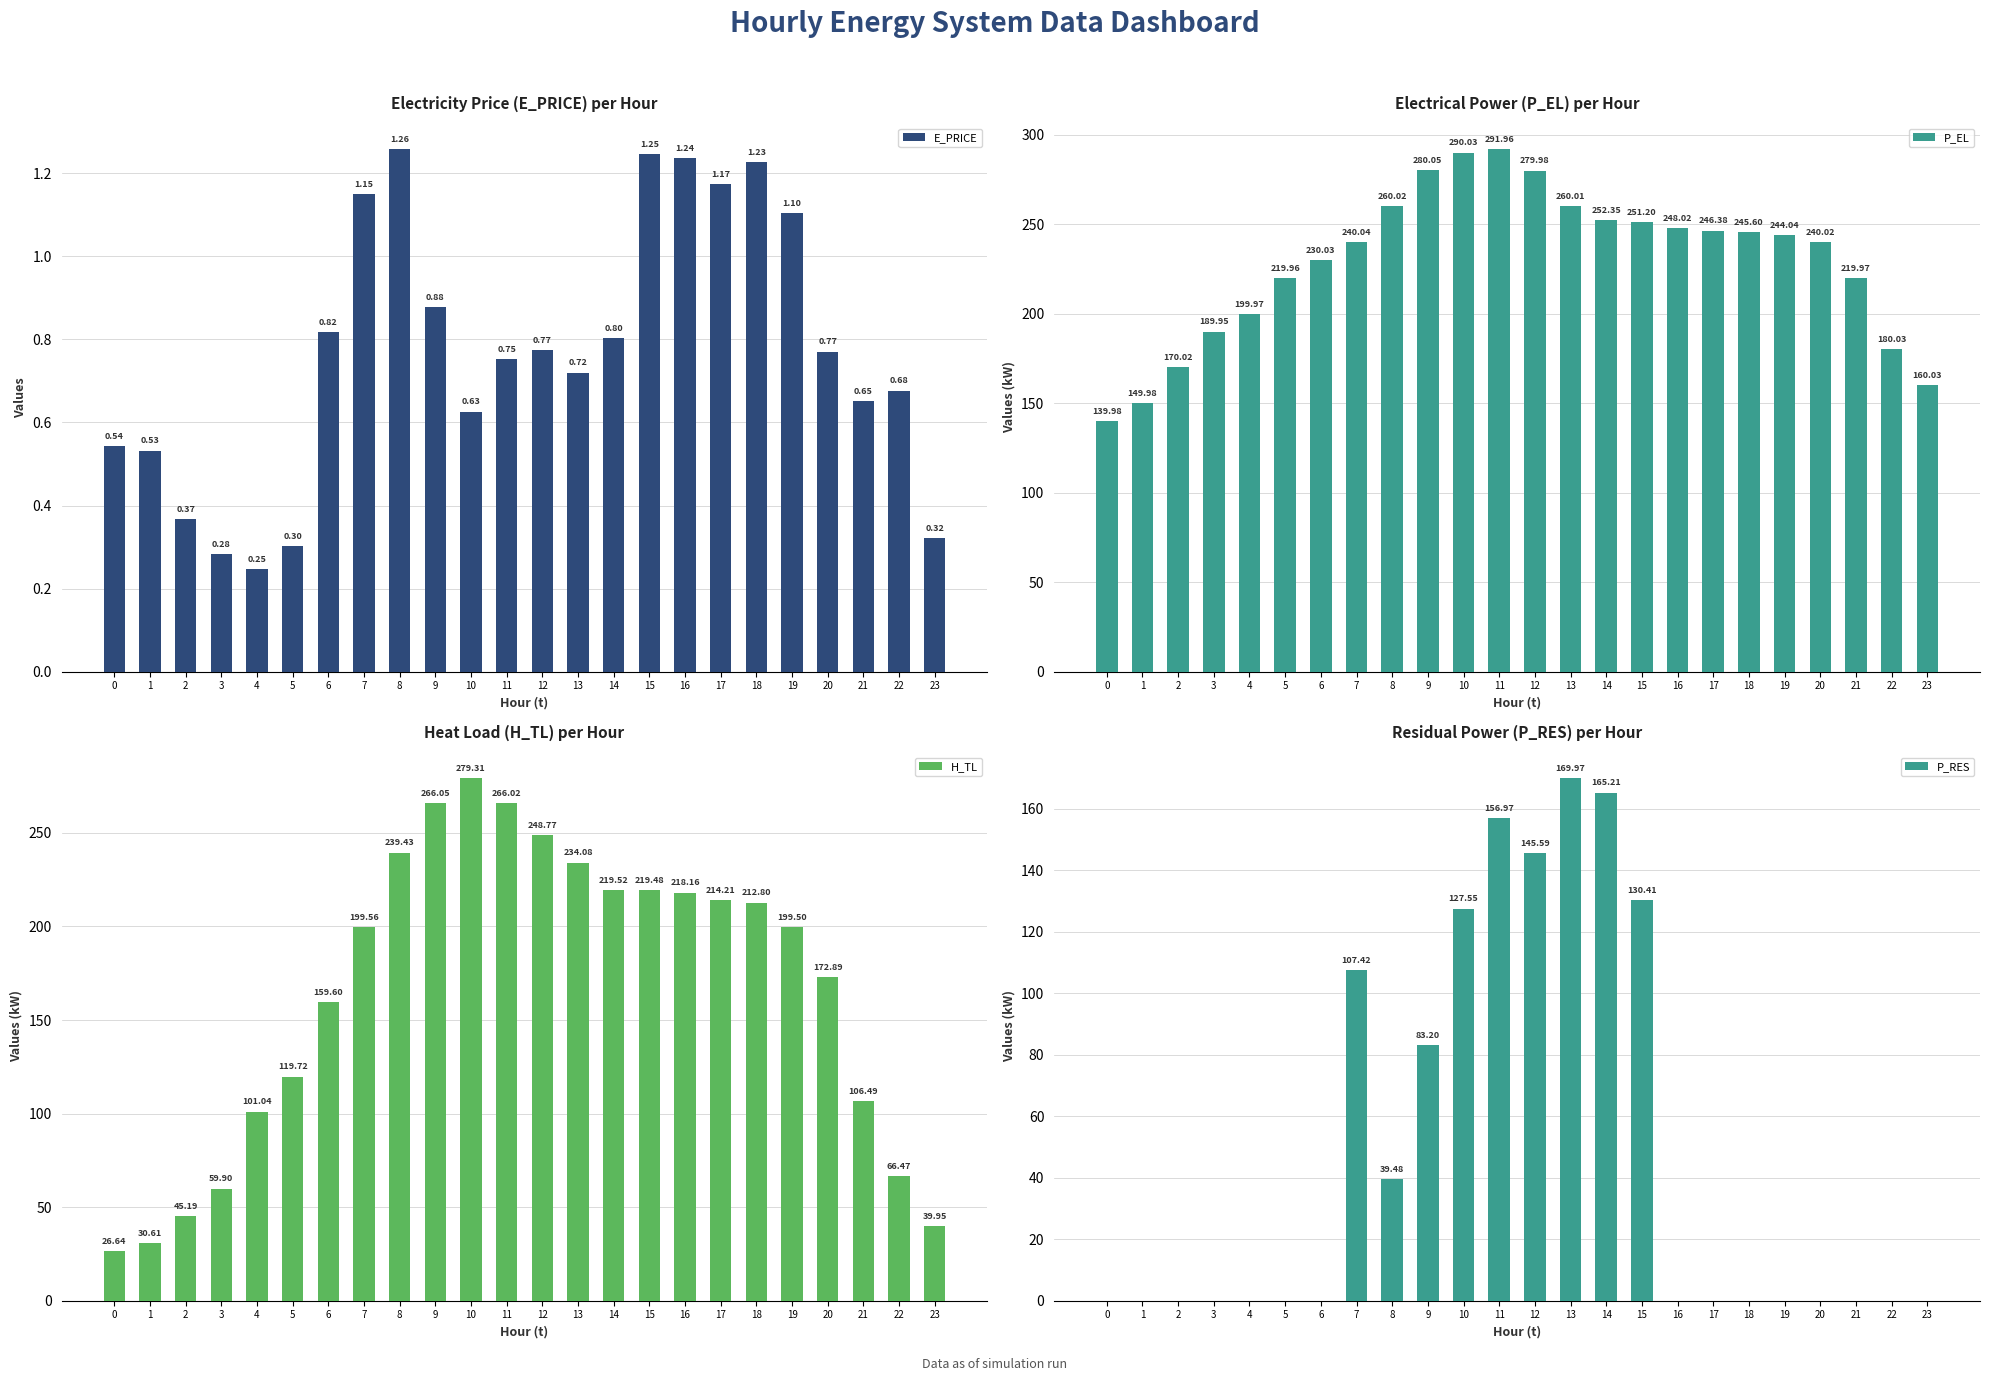

Between 19 and 22, which series saw the biggest shift?

H_TL